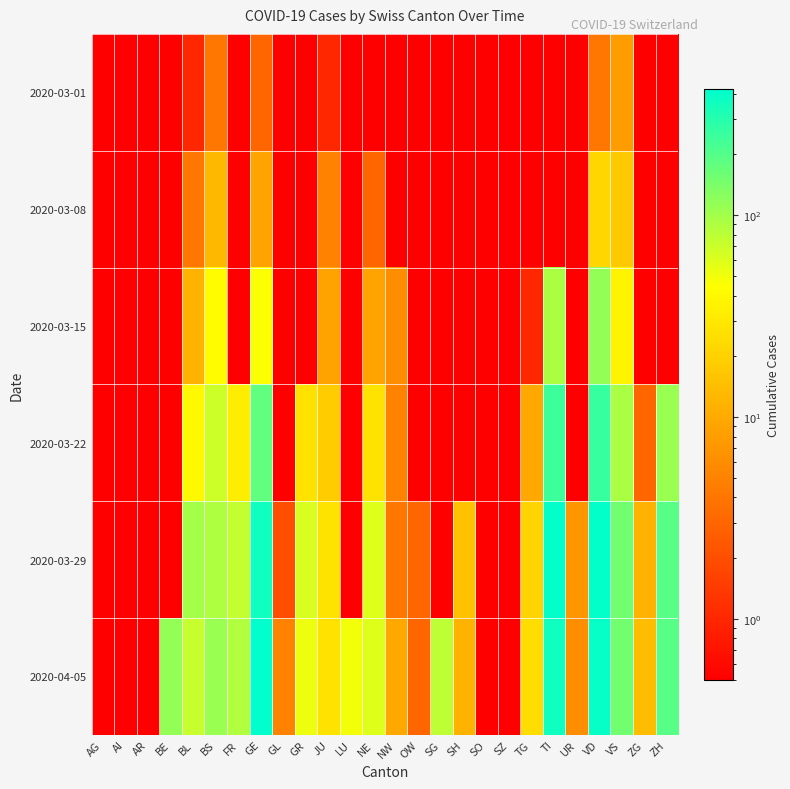

Reading left to right, list all the values displayed in this chart.

2020-03-01: AG=0.1	AI=0.1	AR=0.1	BE=0.1	BL=1.0	BS=4.0	FR=0.1	GE=3.0	GL=0.1	GR=0.1	JU=1.0	LU=0.1	NE=0.1	NW=0.1	OW=0.1	SG=0.1	SH=0.1	SO=0.1	SZ=0.1	TG=0.1	TI=0.1	UR=0.1	VD=4.0	VS=8.0	ZG=0.1	ZH=0.1
2020-03-08: AG=0.1	AI=0.1	AR=0.1	BE=0.1	BL=4.0	BS=13.0	FR=0.1	GE=9.0	GL=0.1	GR=0.1	JU=5.0	LU=0.1	NE=3.0	NW=0.1	OW=0.1	SG=0.1	SH=0.1	SO=0.1	SZ=0.1	TG=0.1	TI=0.1	UR=0.1	VD=22.0	VS=17.0	ZG=0.1	ZH=0.1
2020-03-15: AG=0.1	AI=0.1	AR=0.1	BE=0.1	BL=12.0	BS=42.0	FR=0.1	GE=46.0	GL=0.1	GR=0.1	JU=9.0	LU=0.1	NE=9.0	NW=6.0	OW=0.1	SG=0.1	SH=0.1	SO=0.1	SZ=0.1	TG=1.0	TI=92.0	UR=0.1	VD=113.0	VS=37.0	ZG=0.1	ZH=0.1
2020-03-22: AG=0.1	AI=0.1	AR=0.1	BE=0.1	BL=40.0	BS=69.0	FR=32.0	GE=179.0	GL=0.1	GR=27.0	JU=18.0	LU=0.1	NE=28.0	NW=5.0	OW=0.1	SG=0.1	SH=0.1	SO=0.1	SZ=0.1	TG=10.0	TI=246.0	UR=0.1	VD=259.0	VS=93.0	ZG=3.0	ZH=110.0
2020-03-29: AG=0.1	AI=0.1	AR=0.1	BE=0.1	BL=99.0	BS=90.0	FR=76.0	GE=365.0	GL=2.0	GR=63.0	JU=28.0	LU=0.1	NE=60.0	NW=4.0	OW=3.0	SG=0.1	SH=15.0	SO=0.1	SZ=0.1	TG=21.0	TI=402.0	UR=7.0	VD=409.0	VS=154.0	ZG=12.0	ZH=194.0
2020-04-05: AG=0.1	AI=0.1	AR=0.1	BE=113.0	BL=73.0	BS=108.0	FR=89.0	GE=421.0	GL=5.0	GR=52.0	JU=27.0	LU=49.0	NE=59.0	NW=10.0	OW=3.0	SG=79.0	SH=12.0	SO=0.1	SZ=0.1	TG=25.0	TI=363.0	UR=6.0	VD=392.0	VS=151.0	ZG=14.0	ZH=194.0